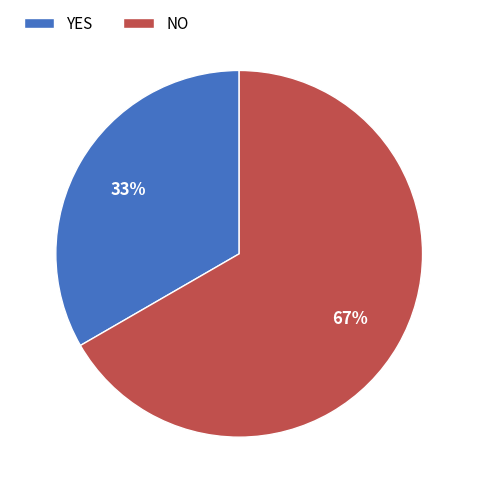

Is NO the majority of the pie?

Yes